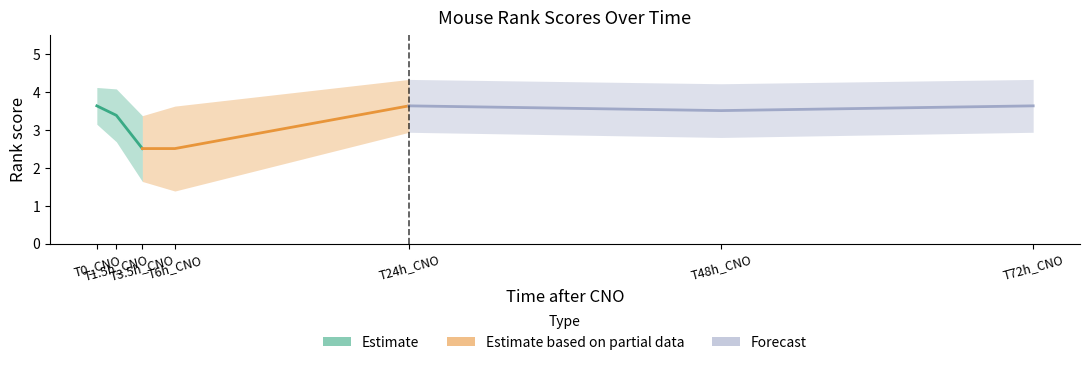

Which has a higher value, T1.5h_CNO or T0_CNO?

T0_CNO